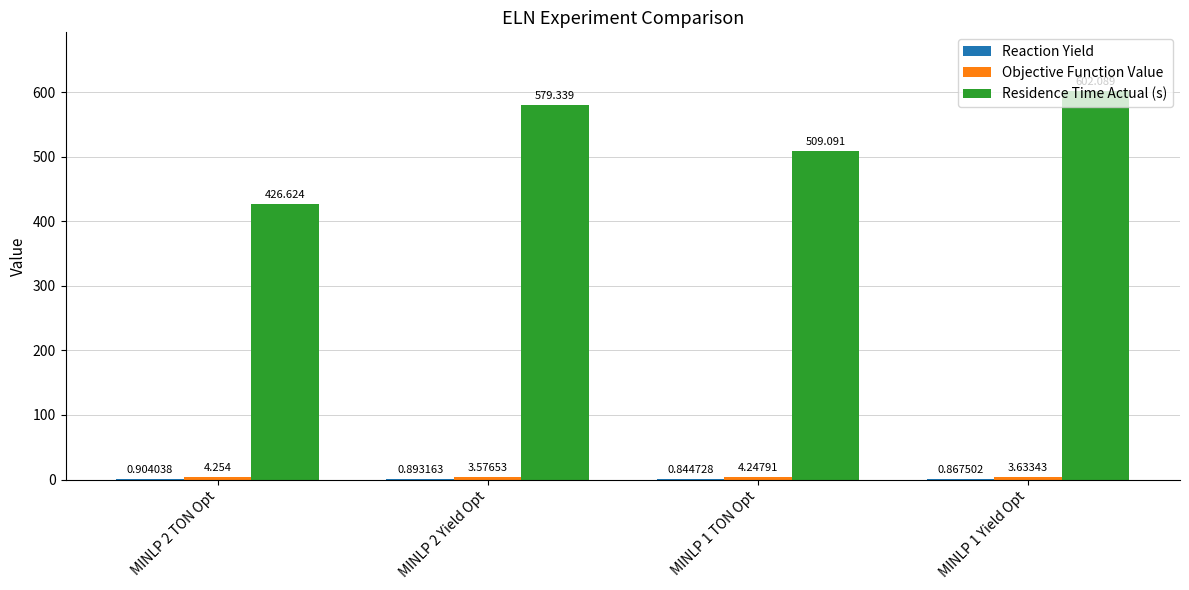

How many data points does each series have?

4